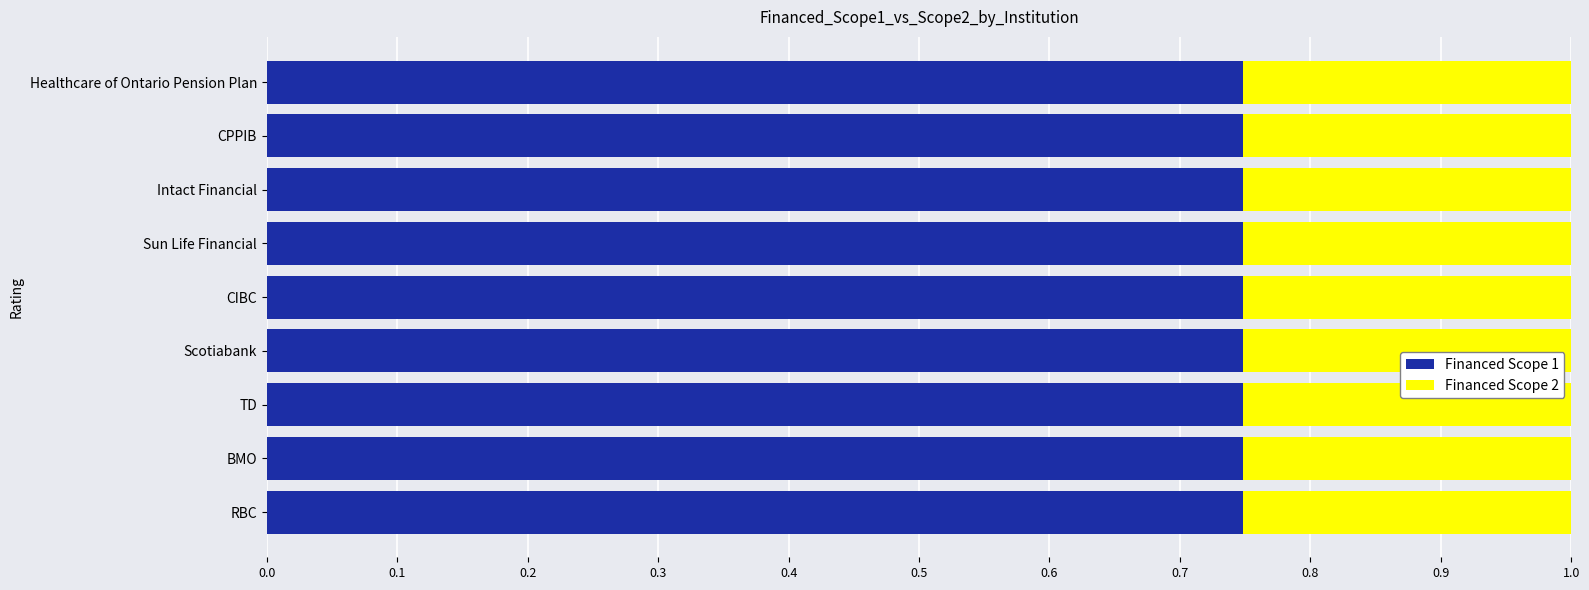

How many distinct data groups are displayed?

2